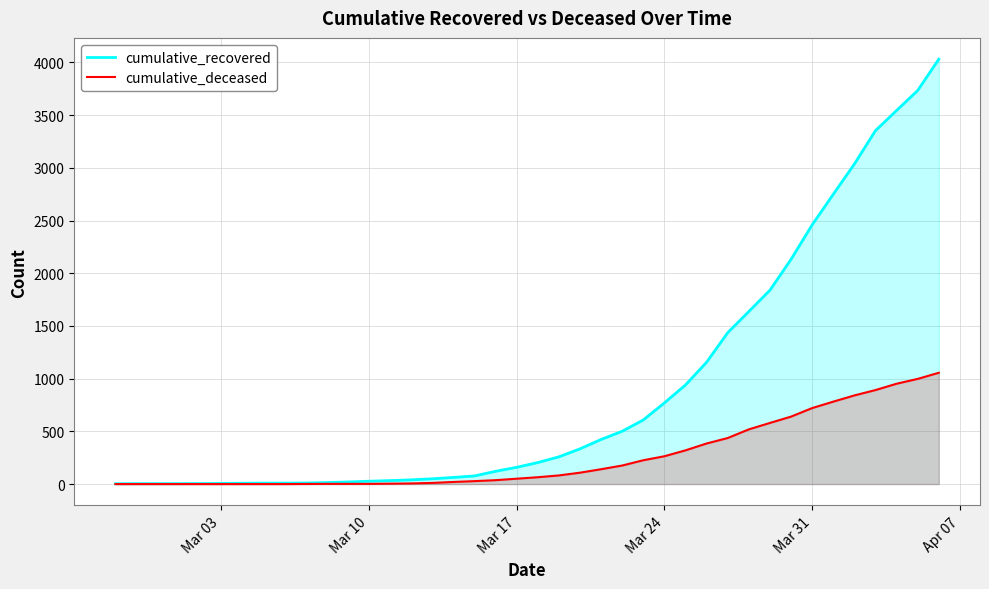

List the series in order of their overall mean, lowest first.

cumulative_deceased, cumulative_recovered